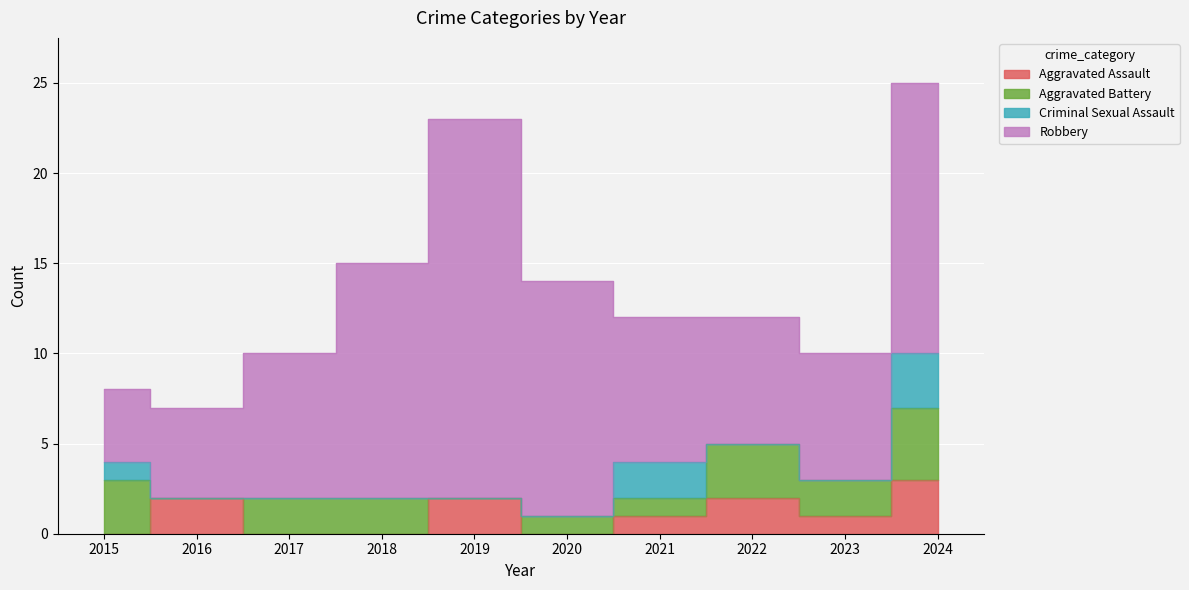

Rank the categories by Criminal Sexual Assault value from highest to lowest.

2024, 2021, 2015, 2016, 2017, 2018, 2019, 2020, 2022, 2023